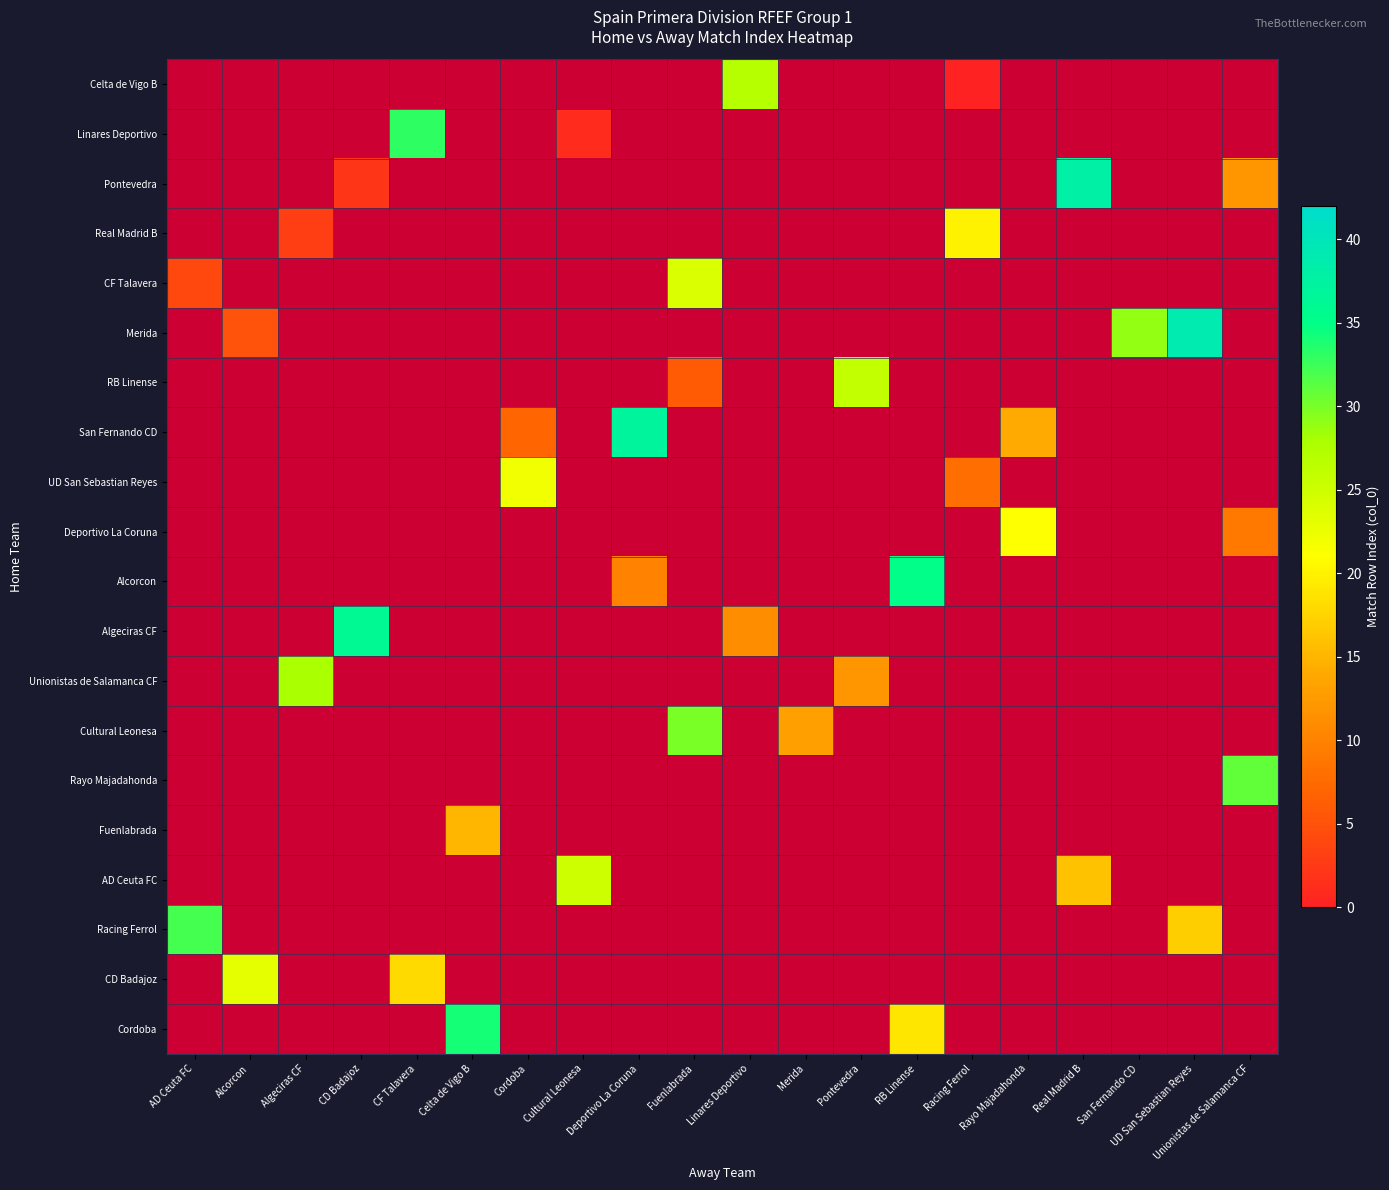

How many series are shown in this chart?

20